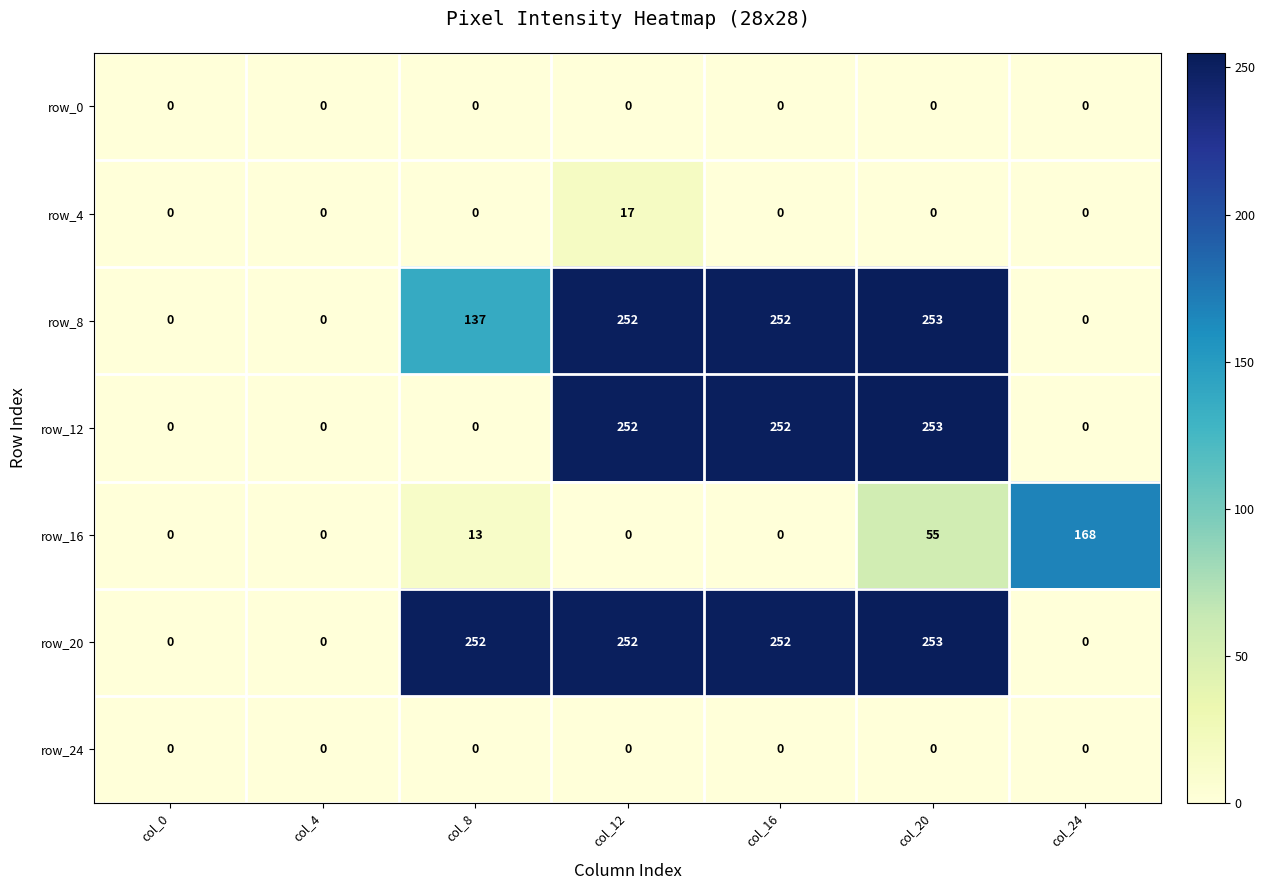

Which category has the highest value in the row_12 series?

col_20